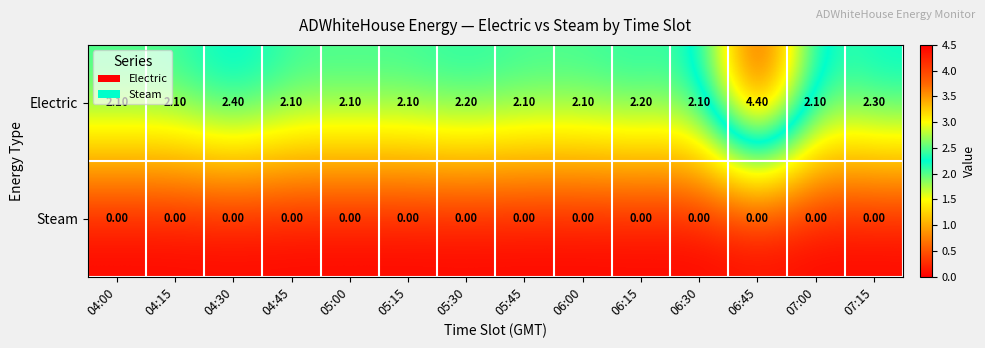

Which series has the largest range (max minus min)?

Electric